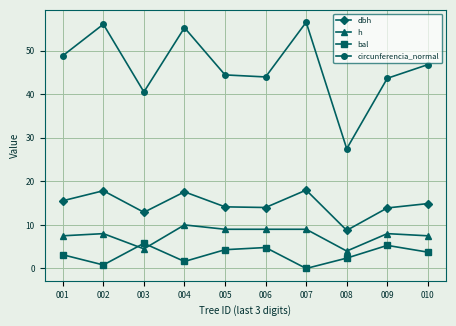

Read the bal value at 006.

4.8